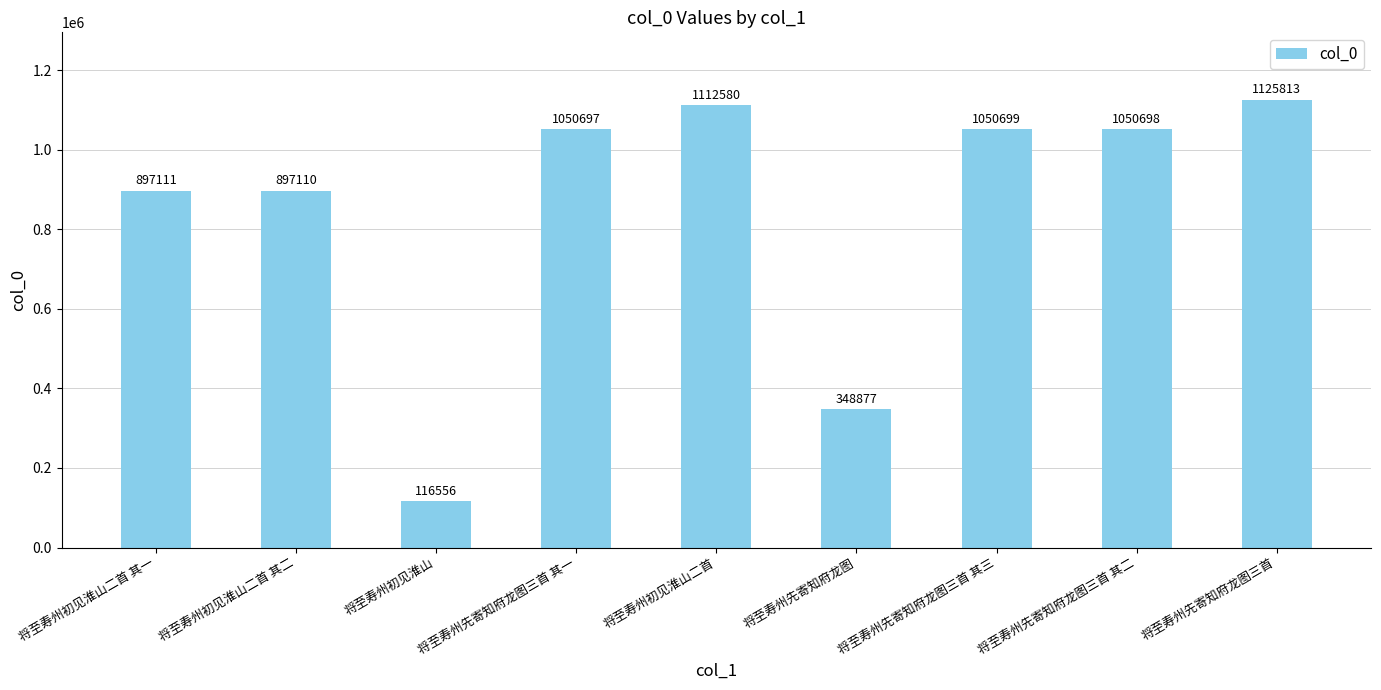

Rank the categories by value from highest to lowest.

将至寿州先寄知府龙图三首, 将至寿州初见淮山二首, 将至寿州先寄知府龙图三首 其三, 将至寿州先寄知府龙图三首 其二, 将至寿州先寄知府龙图三首 其一, 将至寿州初见淮山二首 其一, 将至寿州初见淮山二首 其二, 将至寿州先寄知府龙图, 将至寿州初见淮山